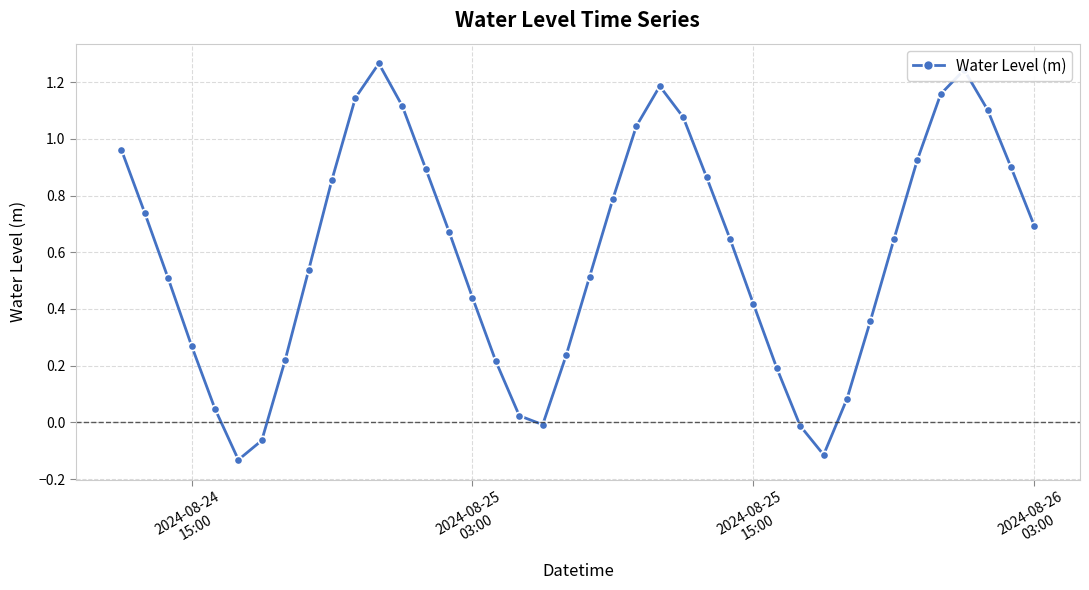

True or false: the data has more than 1 interior local peaks.

True